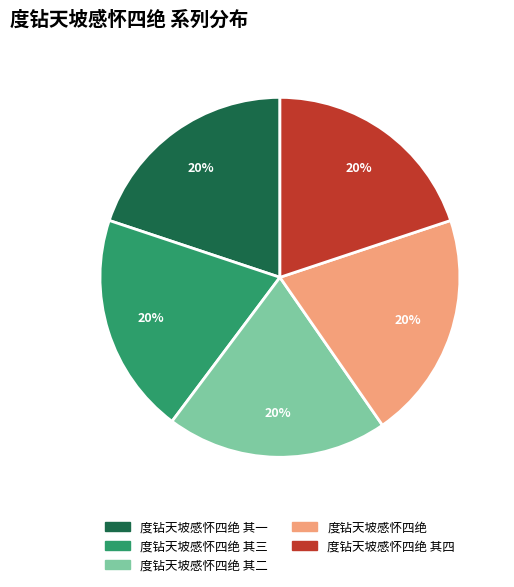

Combined, do 度钻天坡感怀四绝 其四 and 度钻天坡感怀四绝 account for over 50%?

No